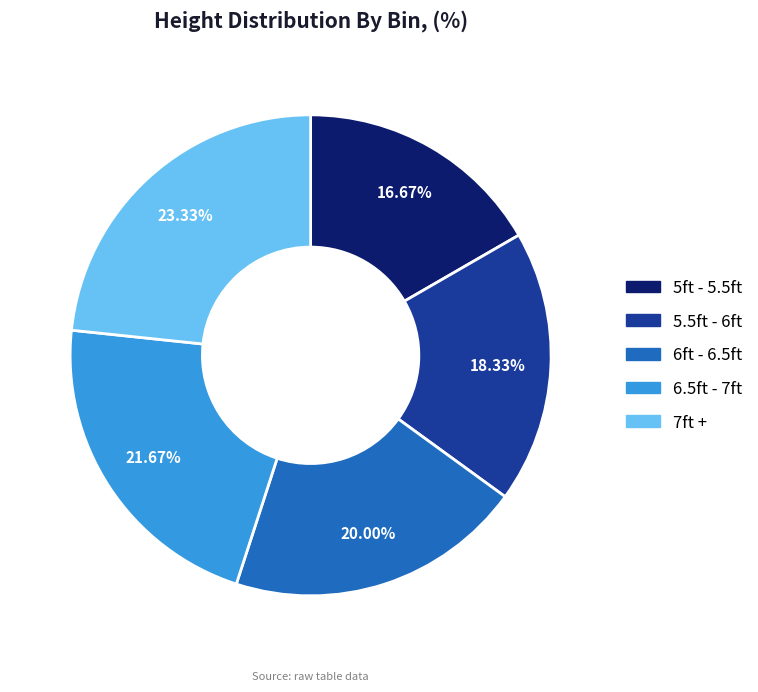

Rank the categories by value from highest to lowest.

7ft +, 6.5ft - 7ft, 6ft - 6.5ft, 5.5ft - 6ft, 5ft - 5.5ft